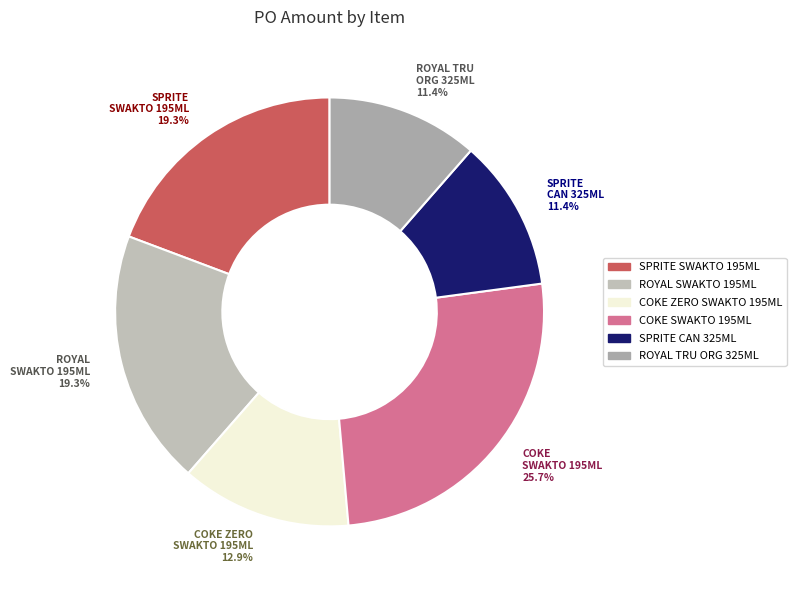

Which slice is the largest?

COKE SWAKTO 195ML